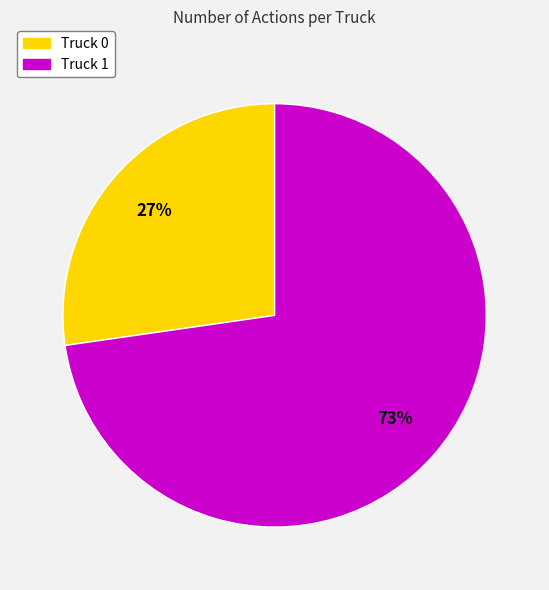

Which category has the biggest portion of the pie?

Truck 1